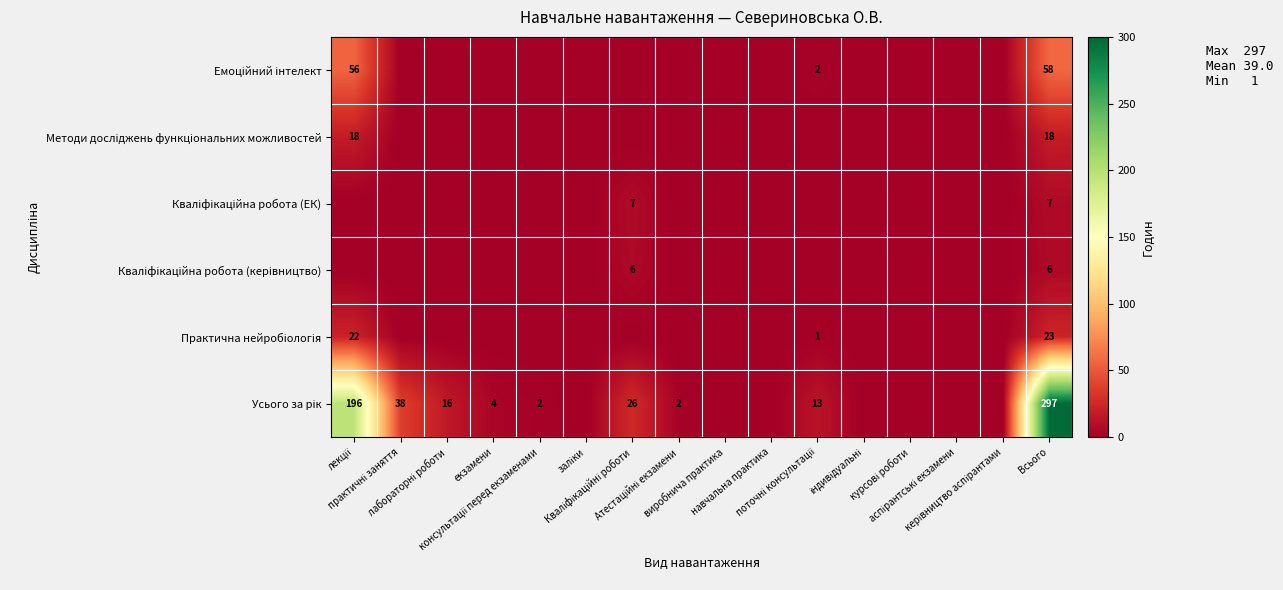

Where is Практична нейробіологія nearest to the value 11?

поточні консультації